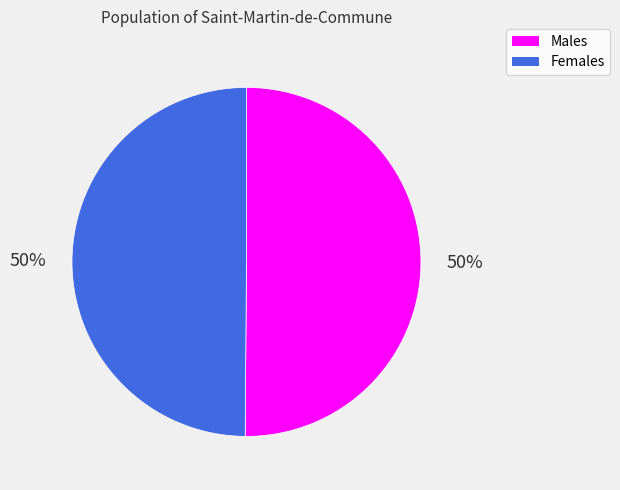

To the nearest percent, what is the average slice percentage?

50%